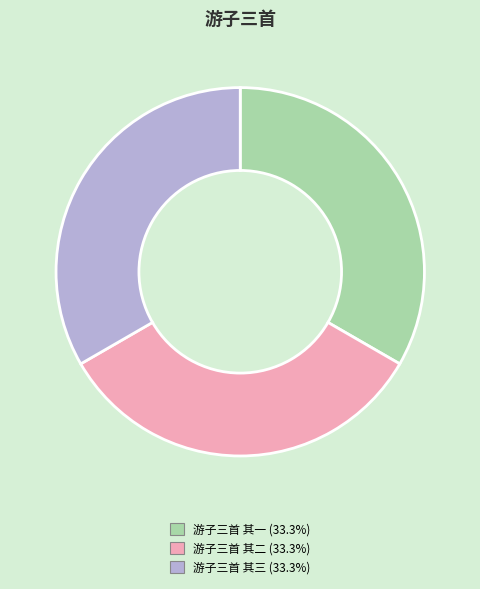

Is the sum of 游子三首 其一 and 游子三首 其二 greater than half?

Yes